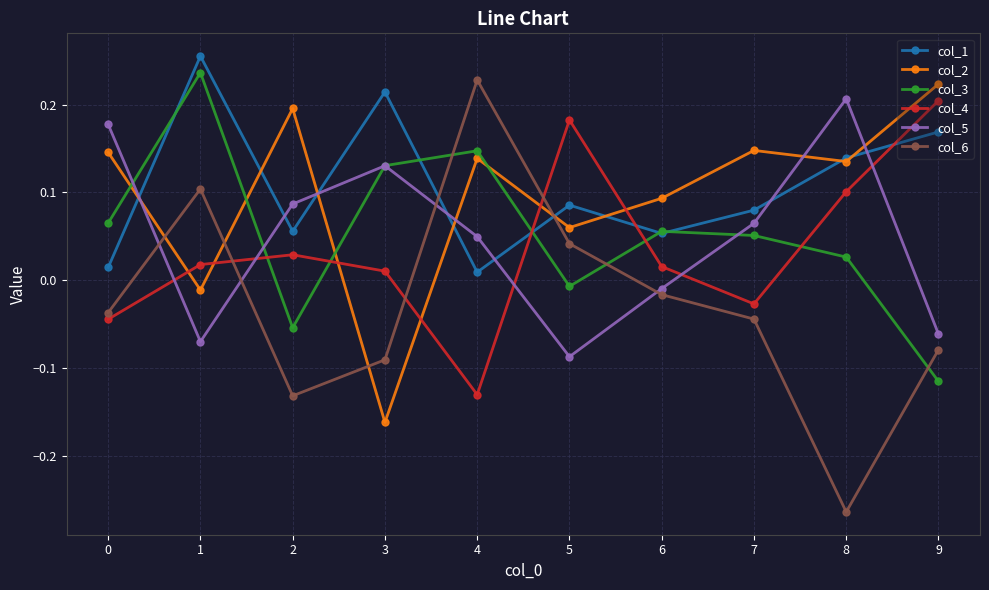

True or false: col_6 has more than 1 points higher than both neighbors.

True